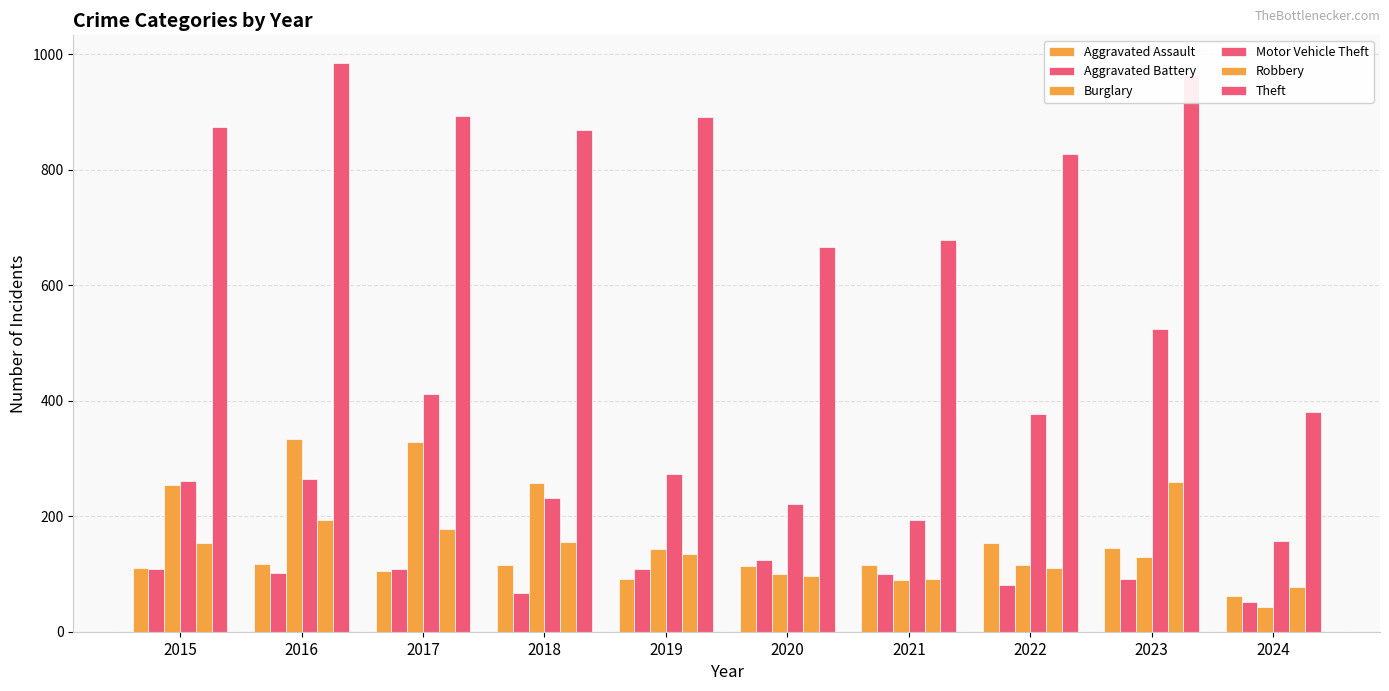

The Theft series shows 1188 at 2020. True or false?

False